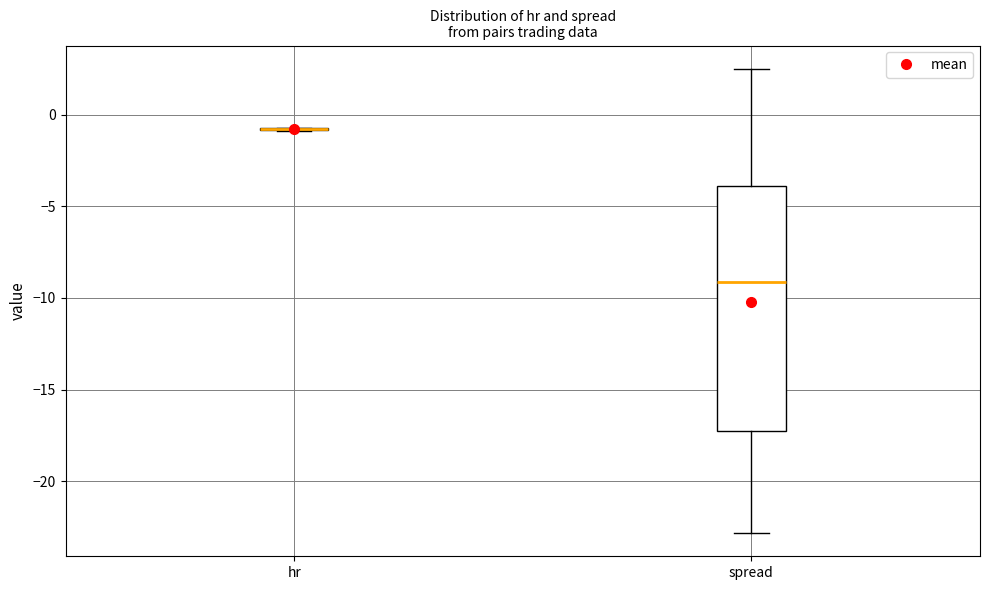

Reading left to right, transcribe this box plot: for each box, give where its median line is, the range the box spans, and where its two whiskers end, as read against the y-axis. The values are not printed on the chart, so give them approximately, as read against the axis.

hr: box collapsed to a line at -1.0, whiskers -1.0 to -0.5
spread: median -9.0, box -17.0 to -4.0, whiskers -23.0 to 2.5